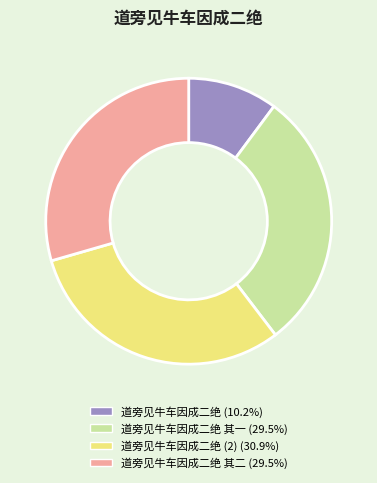

Does any single category account for the majority?

No